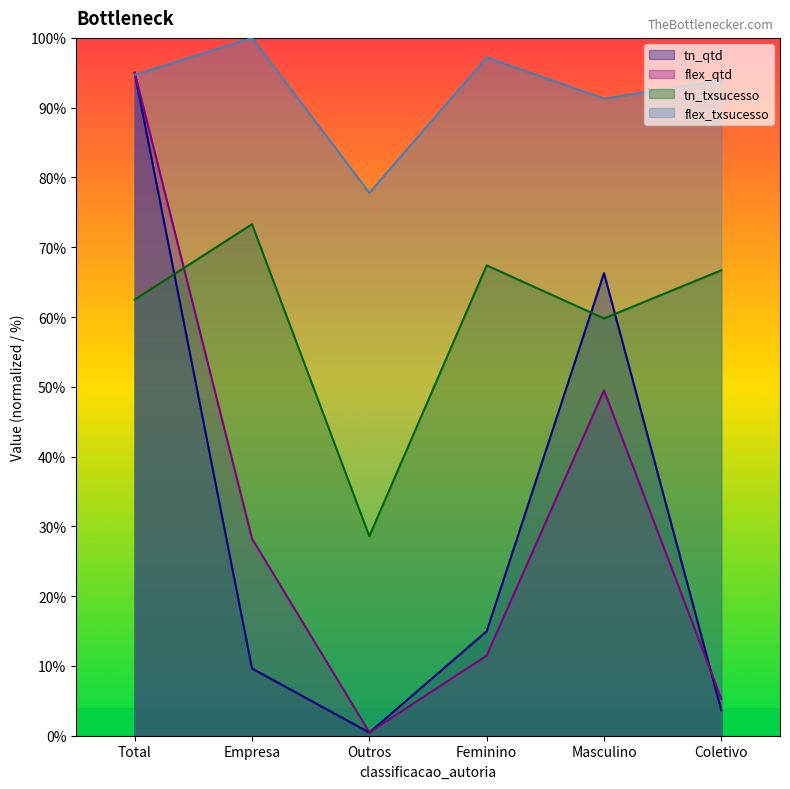

In flex_txsucesso, how many points are higher than both neighbors (excluding endpoints)?

2